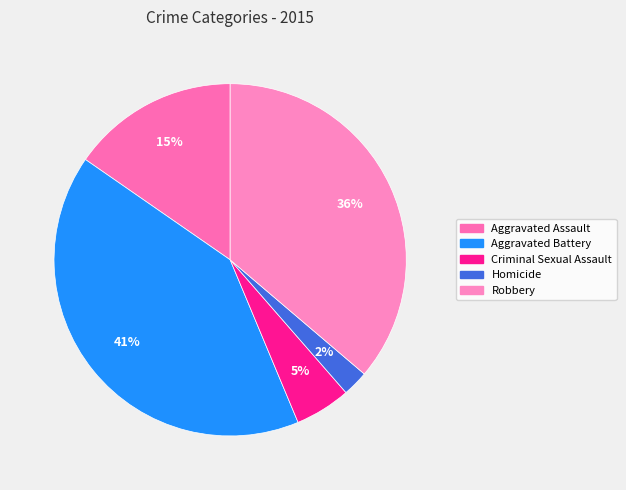

Rank the categories by value from highest to lowest.

Aggravated Battery, Robbery, Aggravated Assault, Criminal Sexual Assault, Homicide